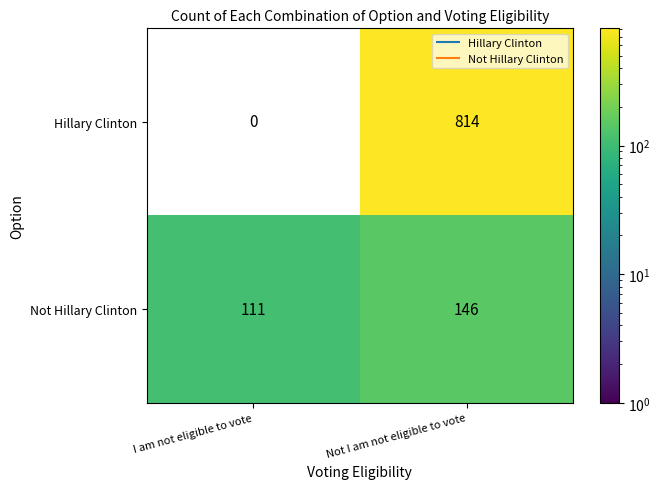

The Not Hillary Clinton series shows 50.0 at Not I am not eligible to vote. True or false?

False